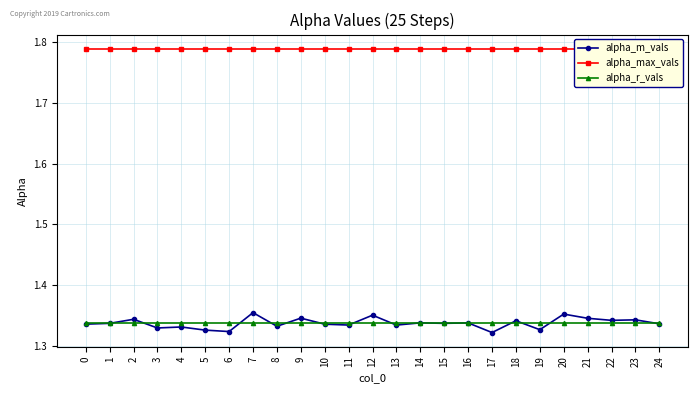

At how many categories does at least one series exceed 1?

25